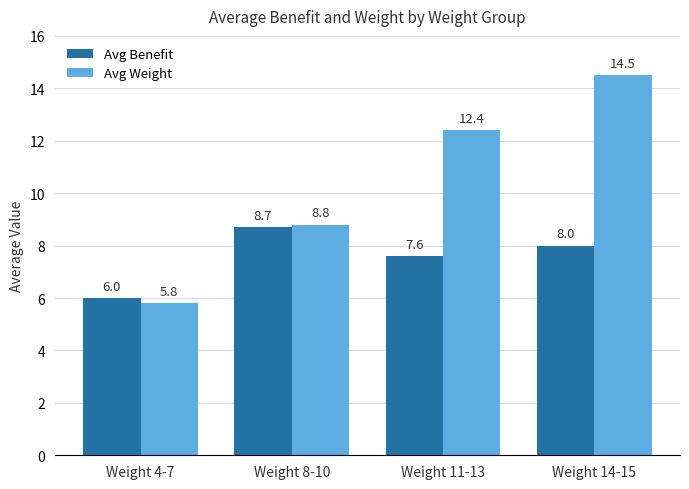

Is the value of Avg Weight at Weight 8-10 greater than the value of Avg Benefit at Weight 11-13?

Yes